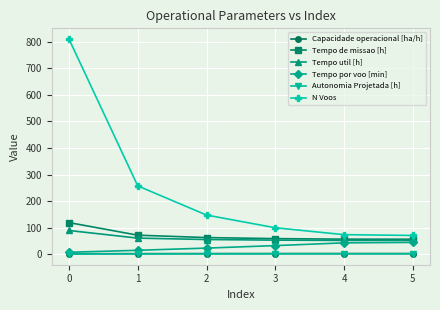

What is the maximum value shown in the chart?

811.0